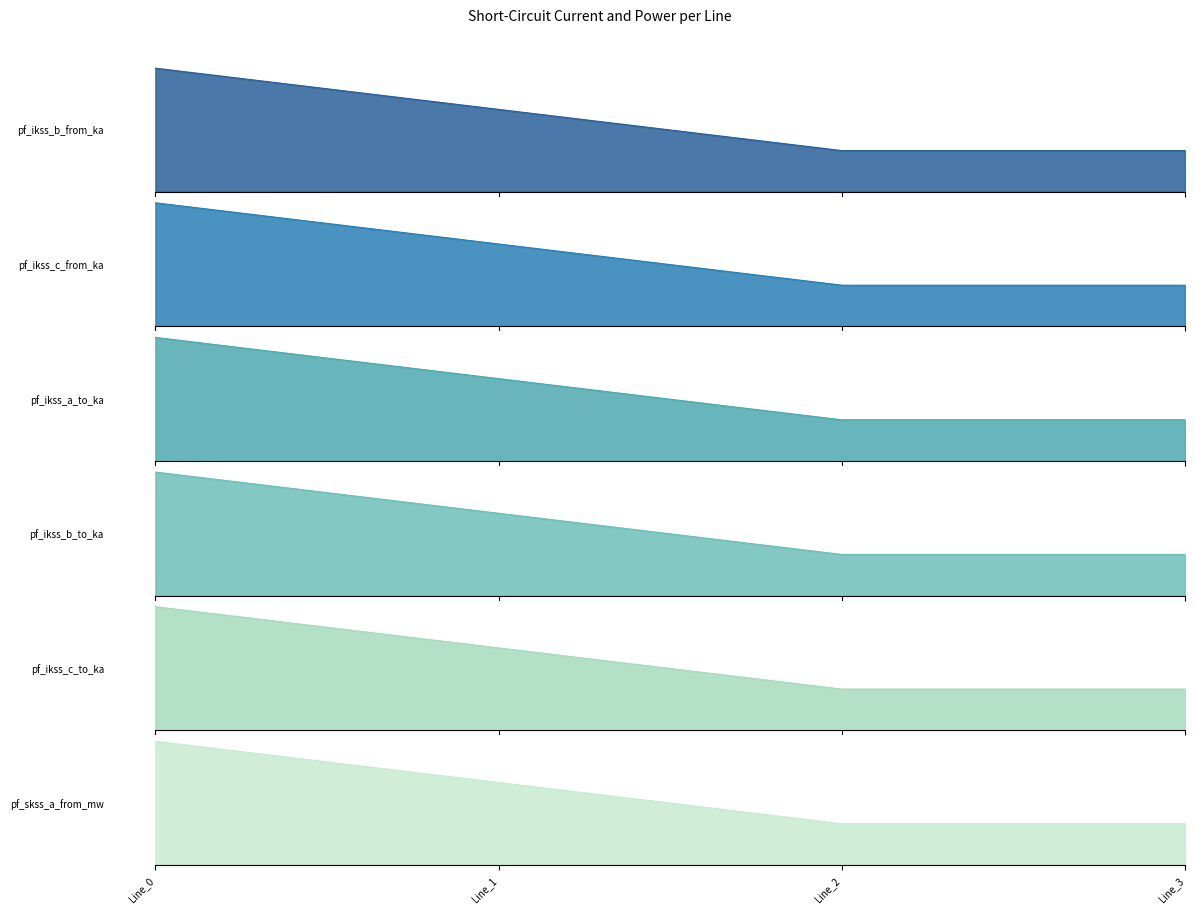

Which series has the largest range (max minus min)?

pf_ikss_a_to_ka